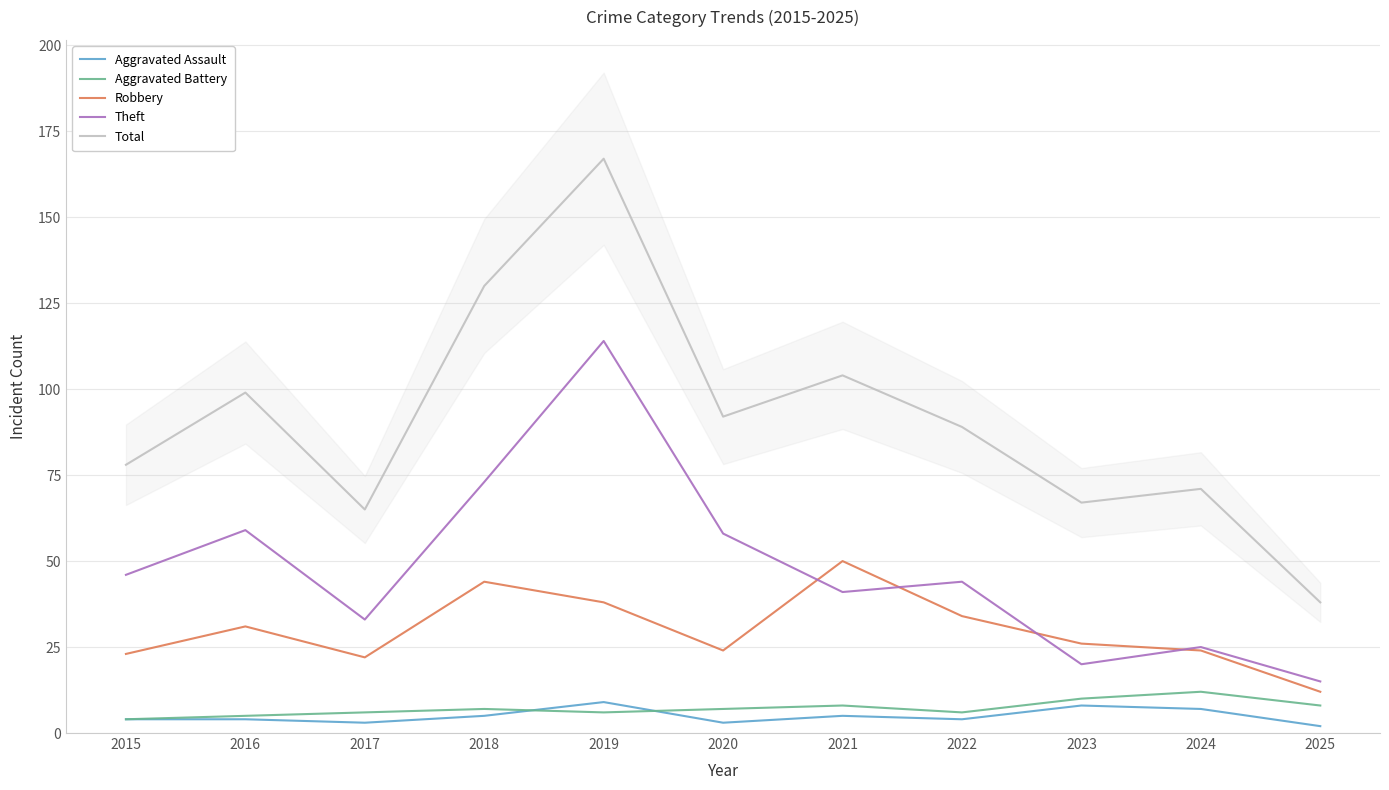

What are all the series names shown in the legend?

Aggravated Assault, Aggravated Battery, Robbery, Theft, Total